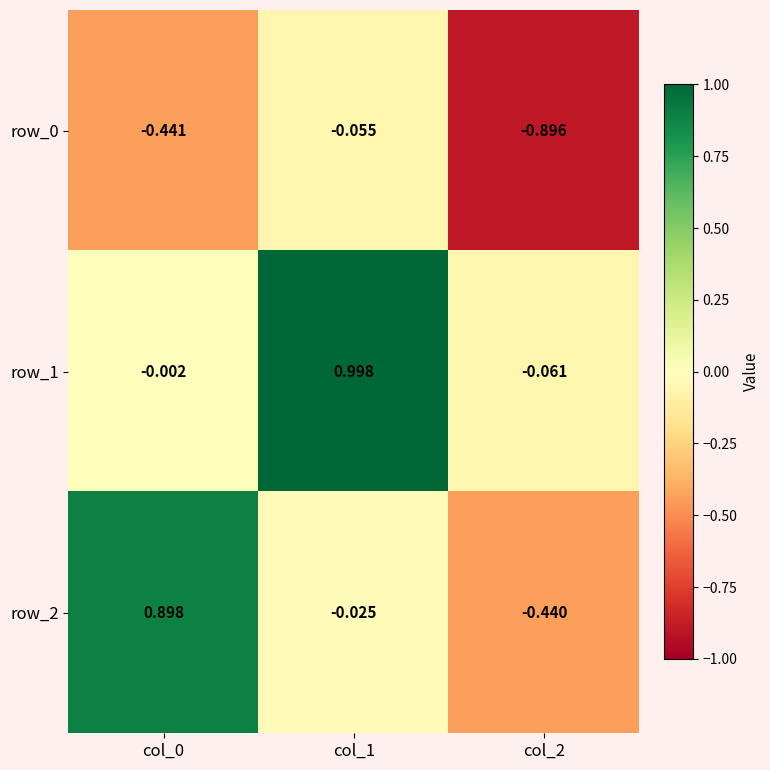

At how many categories does at least one series exceed 0?

2